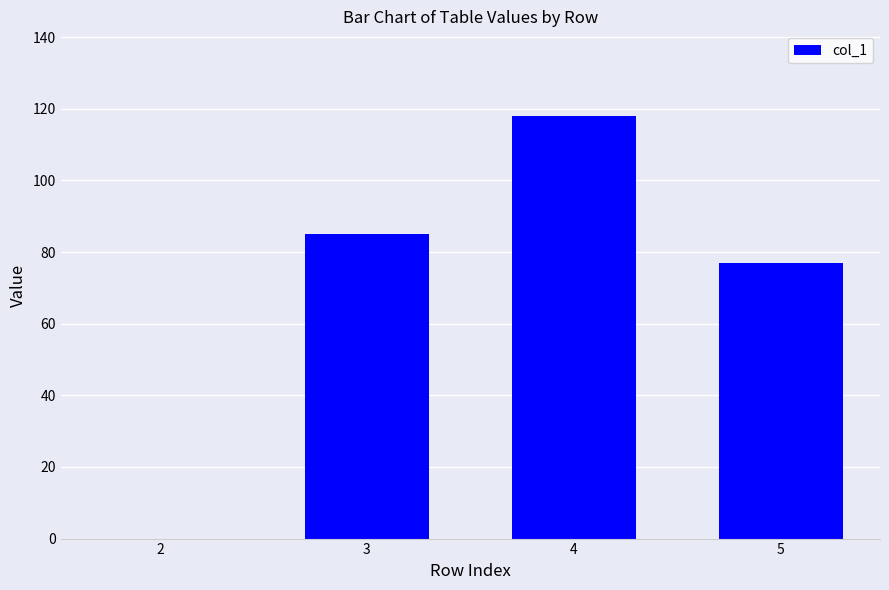

What is the sum of all values?

280